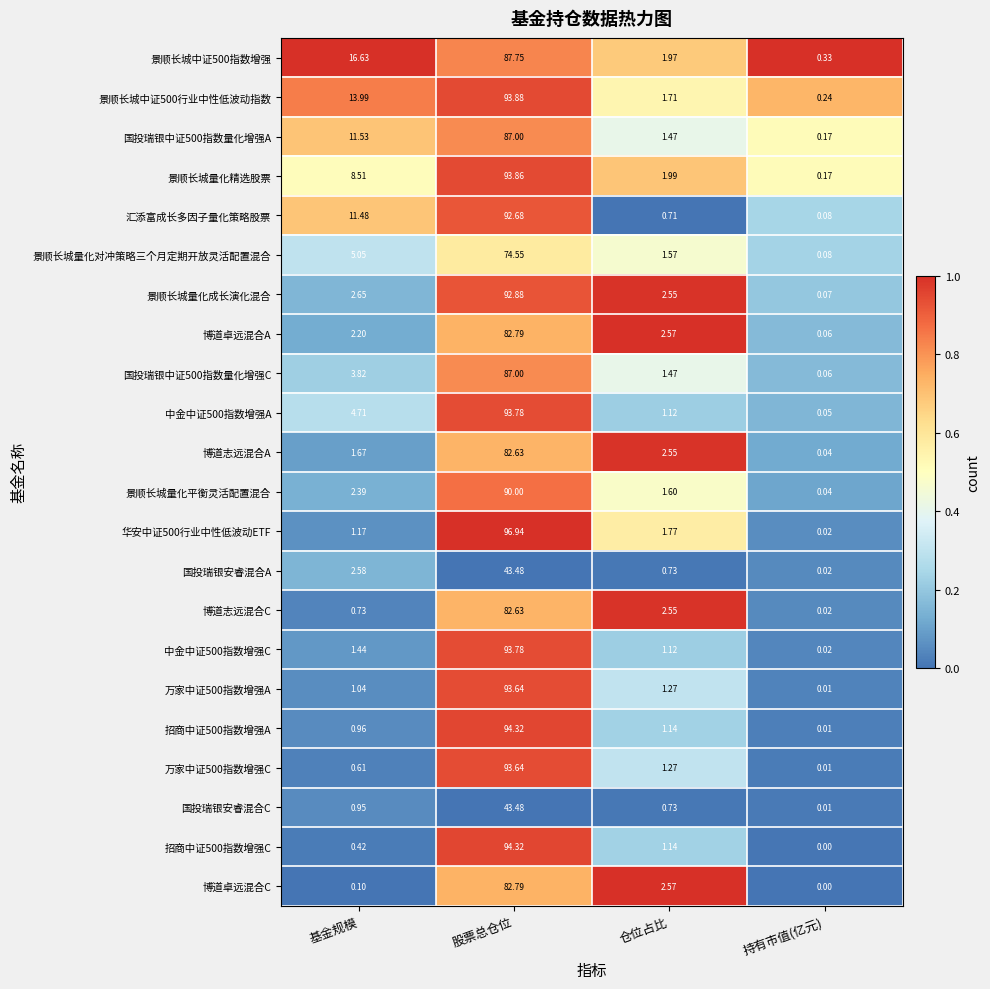

List the labels in order of 国投瑞银安睿混合C value, largest first.

股票总仓位, 基金规模, 仓位占比, 持有市值(亿元)